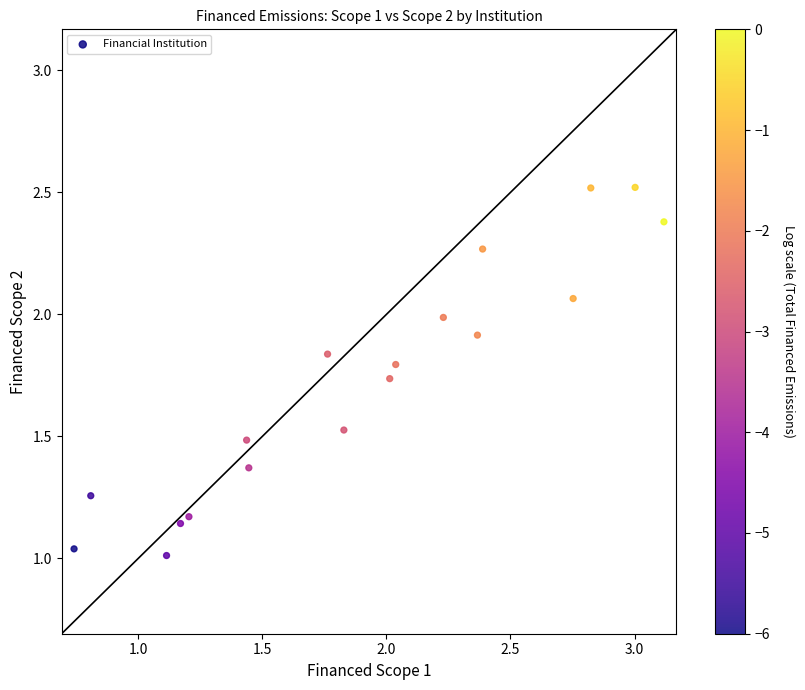

What is the range of X values (max minus min)?

2.4